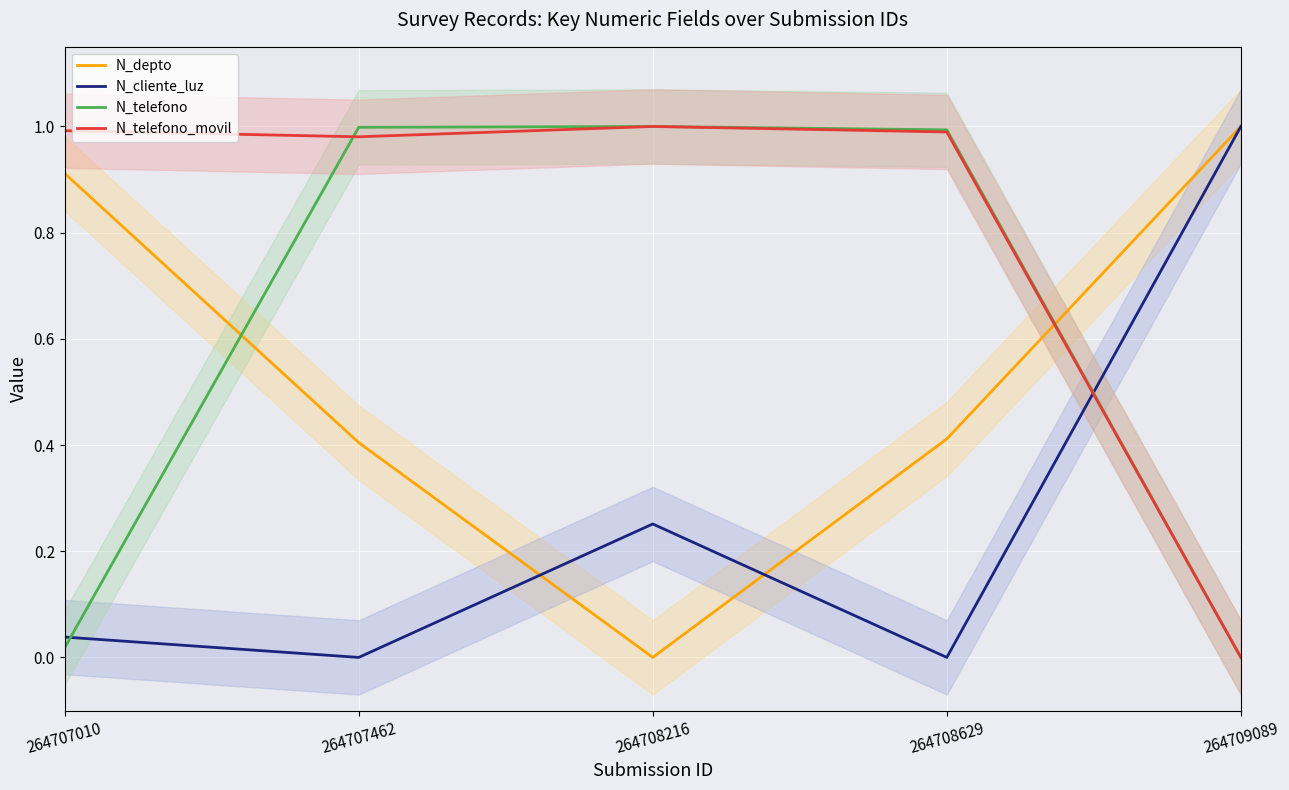

Which series changed the most between 264707010 and 264708216?

N_telefono